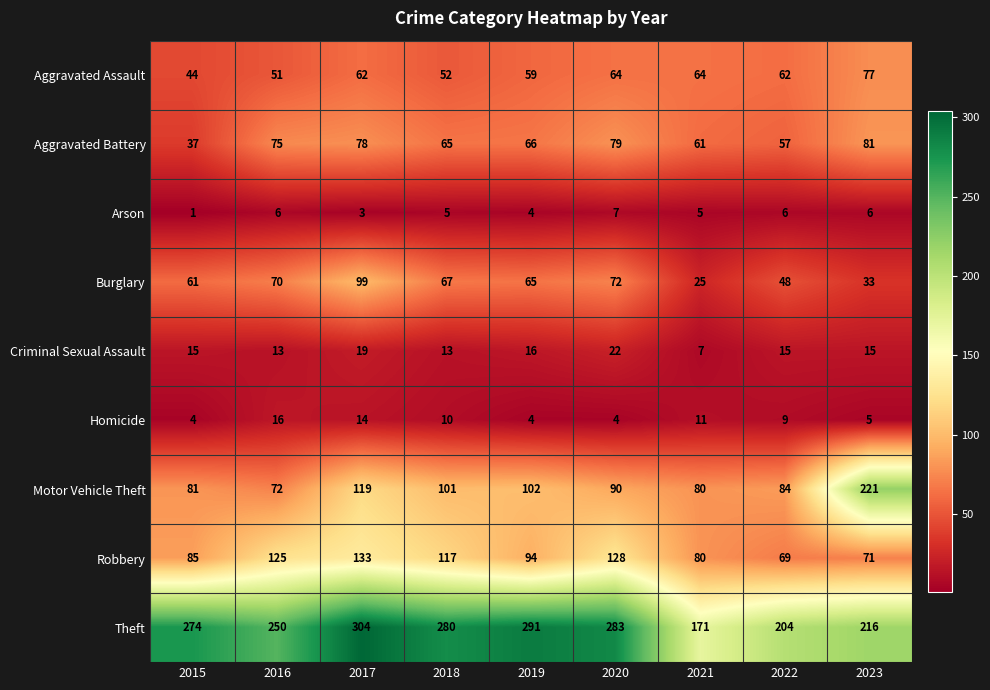

What is the sum of all Aggravated Assault values?

535